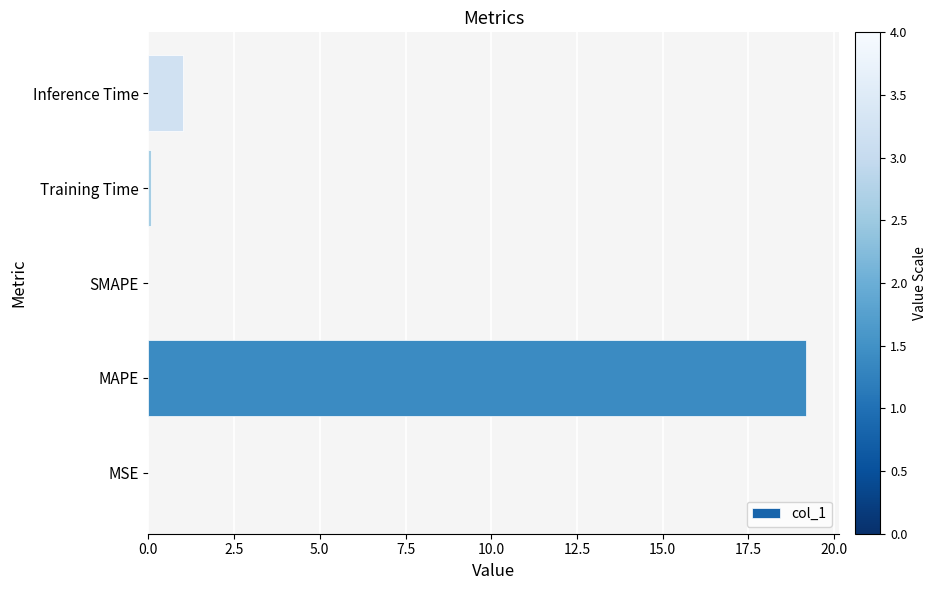

What is the maximum value shown in the chart?

19.2